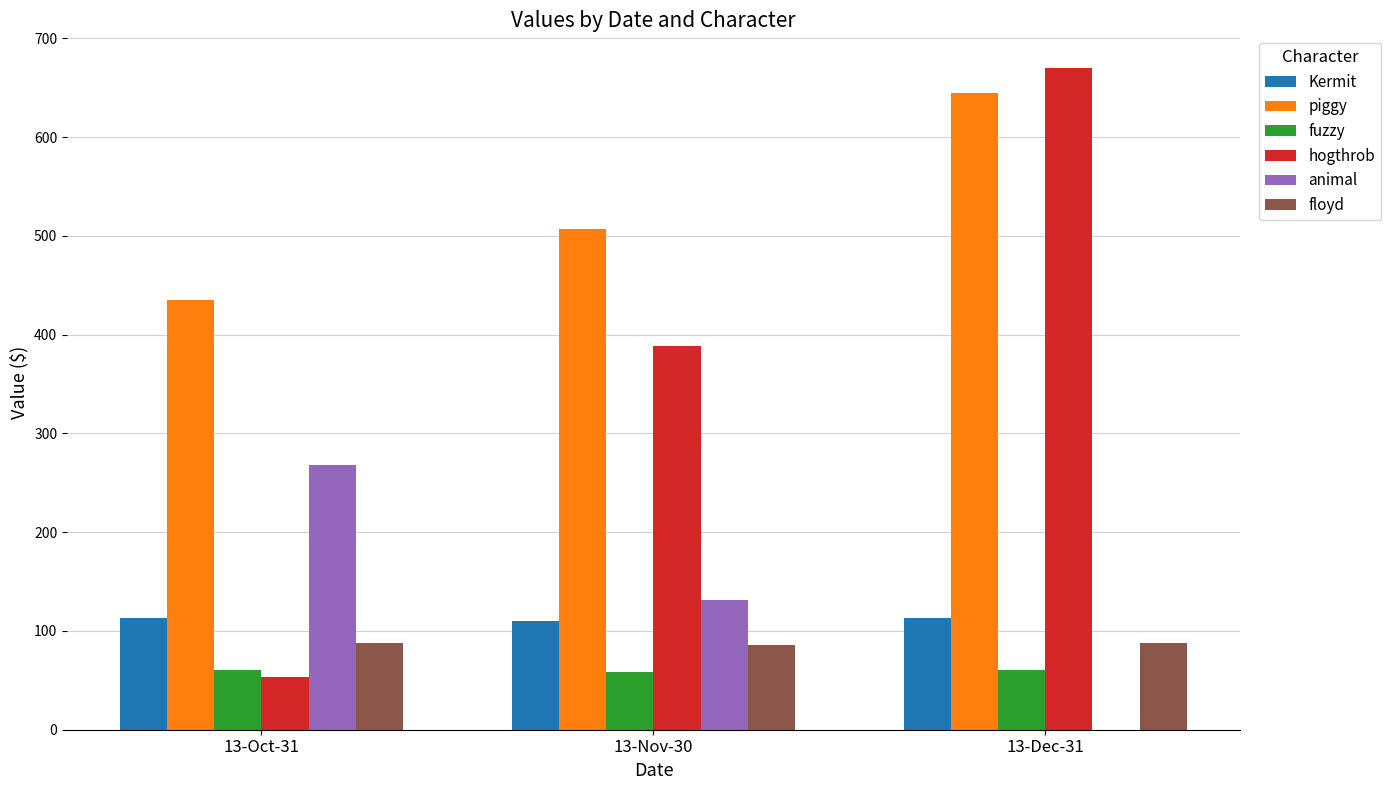

How many data points does each series have?

3